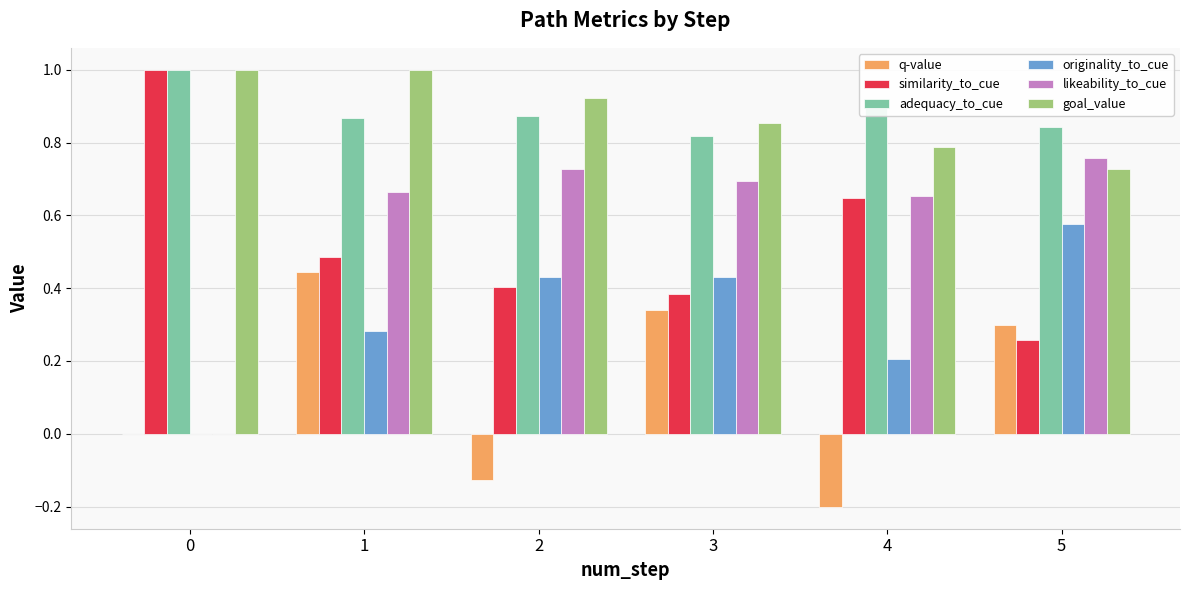

What is the sum of the goal_value values at 1 and 4?

1.8